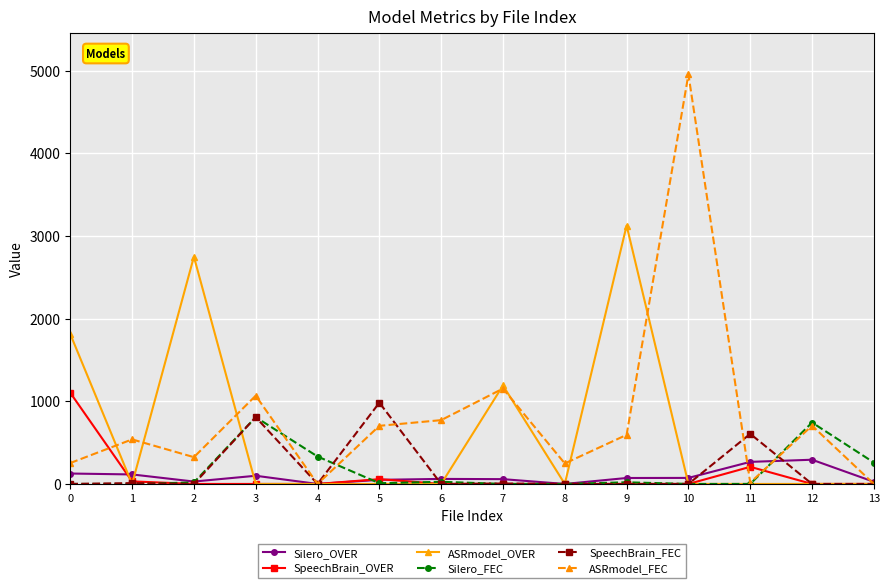

At which category does ASRmodel_OVER reach its first local valley?

1